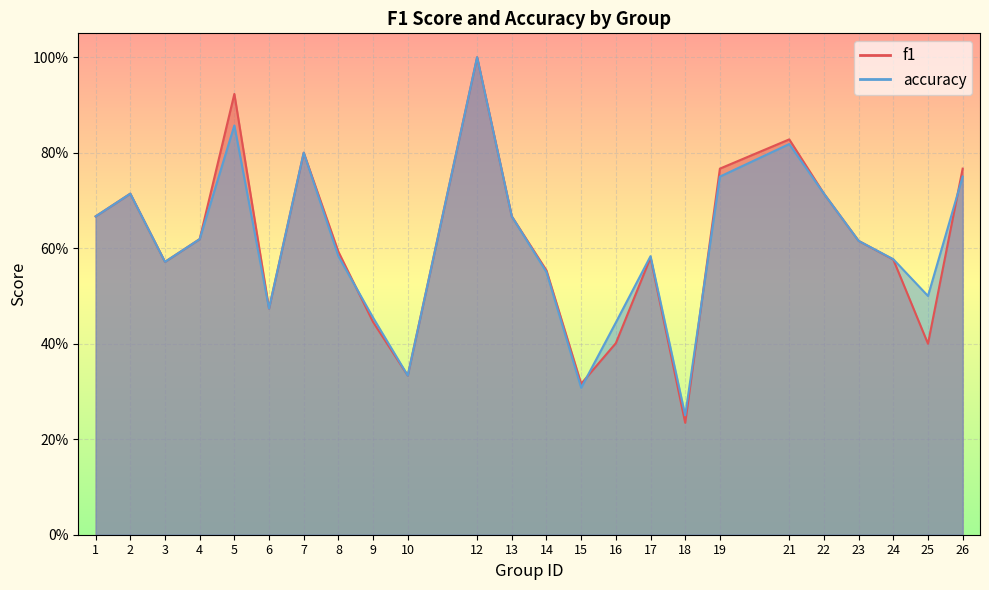

At how many categories does at least one series exceed 0?

24